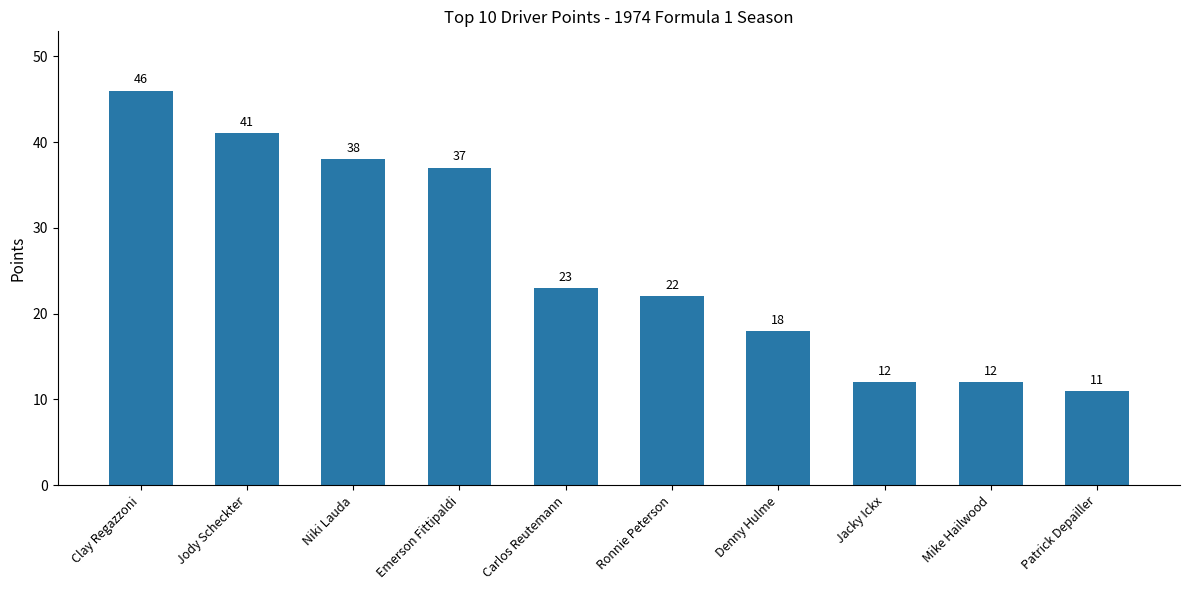

How many bars are there in total?

10